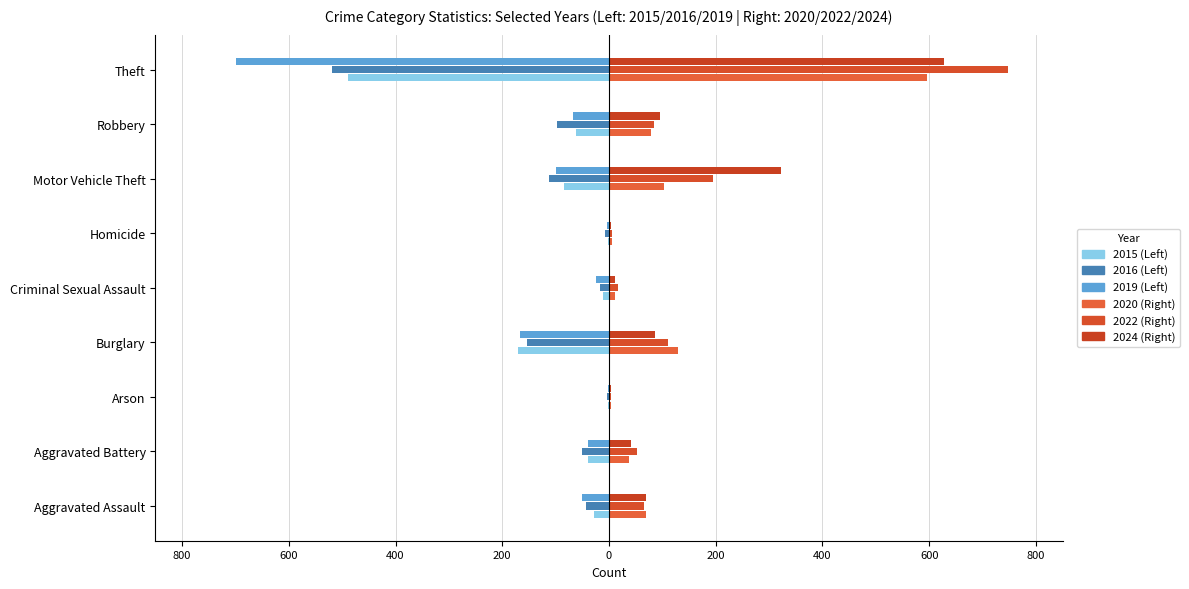

Reading right to left, what are all the values shown in this chart?

2015: Theft=-489	Robbery=-61	Motor Vehicle Theft=-84	Homicide=-2	Criminal Sexual Assault=-11	Burglary=-170	Arson=-2	Aggravated Battery=-39	Aggravated Assault=-28
2016: Theft=-519	Robbery=-97	Motor Vehicle Theft=-112	Homicide=-7	Criminal Sexual Assault=-16	Burglary=-154	Arson=-3	Aggravated Battery=-50	Aggravated Assault=-44
2019: Theft=-699	Robbery=-68	Motor Vehicle Theft=-99	Homicide=-3	Criminal Sexual Assault=-25	Burglary=-167	Arson=-2	Aggravated Battery=-39	Aggravated Assault=-50
2020: Theft=595	Robbery=78	Motor Vehicle Theft=103	Homicide=5	Criminal Sexual Assault=11	Burglary=130	Arson=3	Aggravated Battery=38	Aggravated Assault=69
2022: Theft=747	Robbery=84	Motor Vehicle Theft=194	Homicide=6	Criminal Sexual Assault=16	Burglary=111	Arson=3	Aggravated Battery=53	Aggravated Assault=66
2024: Theft=628	Robbery=95	Motor Vehicle Theft=322	Homicide=4	Criminal Sexual Assault=12	Burglary=86	Arson=4	Aggravated Battery=41	Aggravated Assault=70